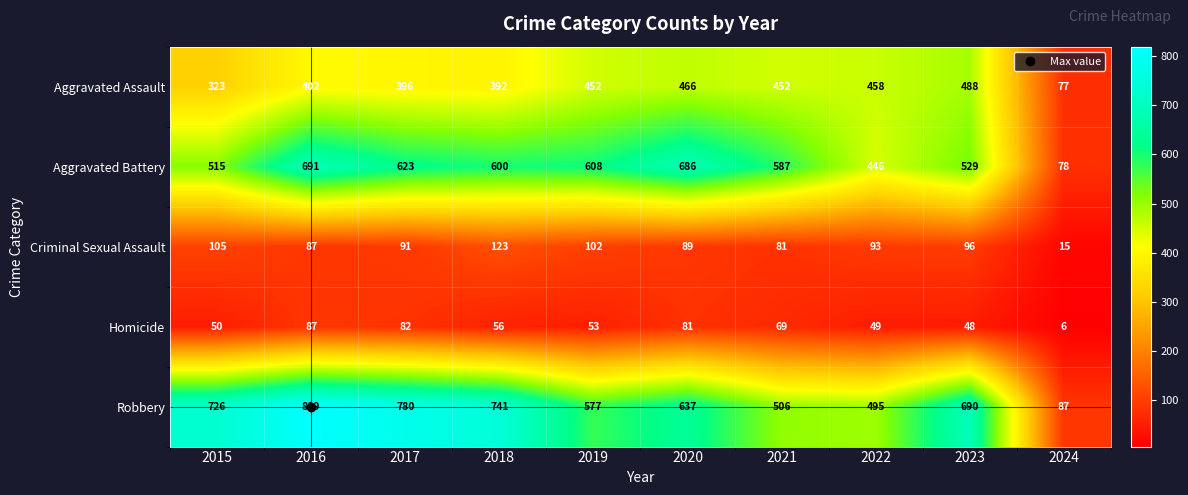

What is the difference between the highest and lowest values at 2019?

555